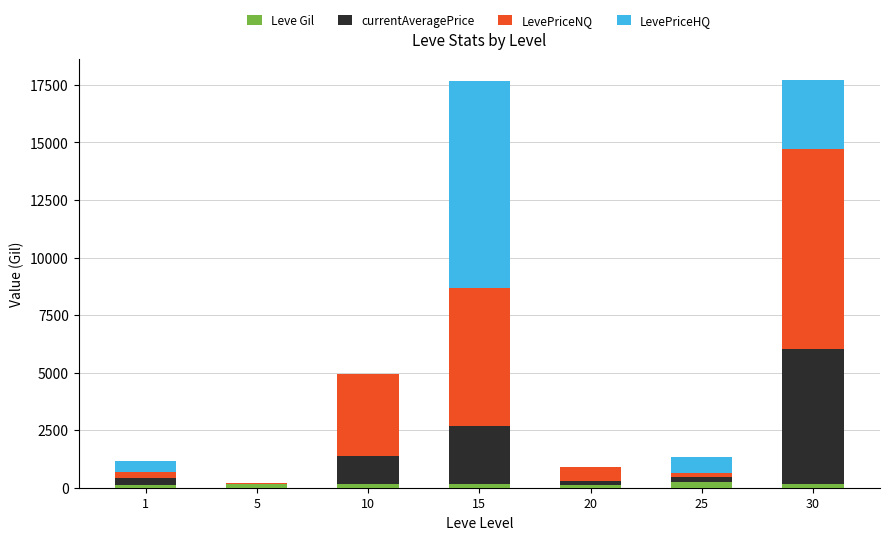

How many categories are shown in the chart?

7